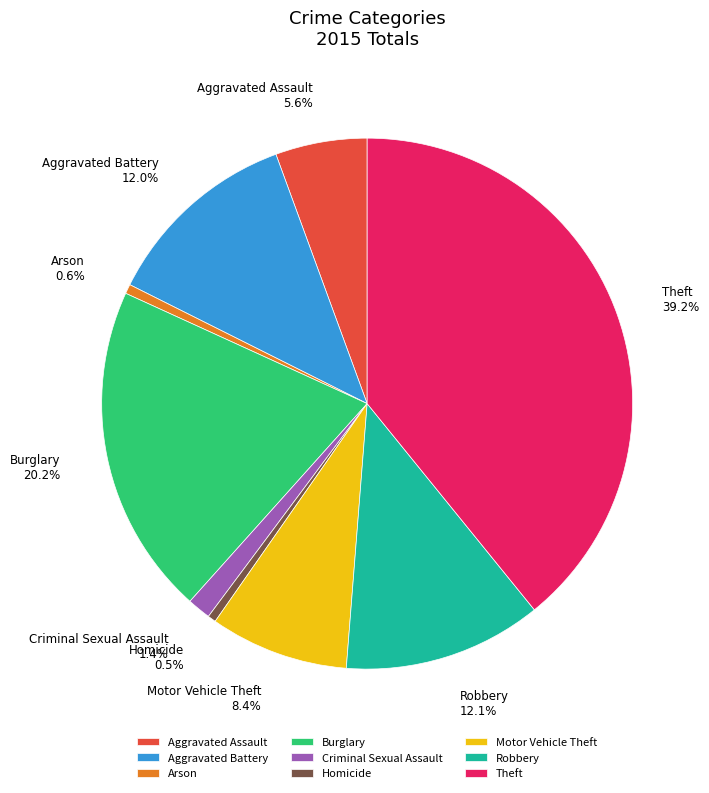

Is there a majority slice in this chart?

No